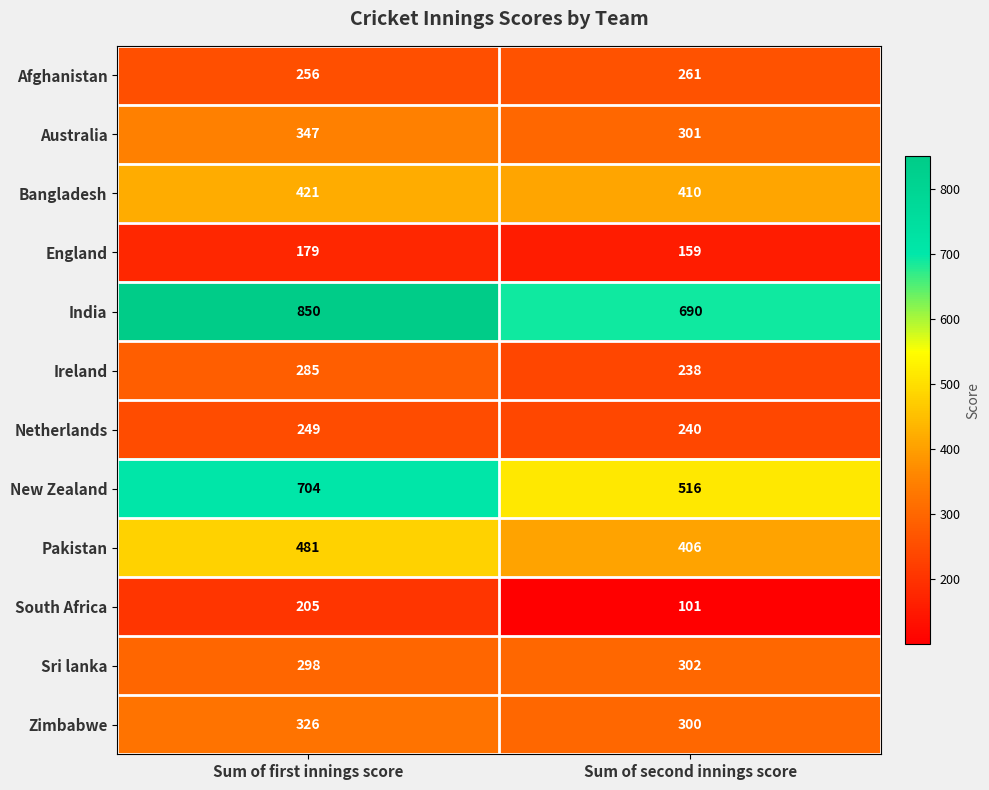

The value of Sri lanka at Sum of second innings score is 302. True or false?

True